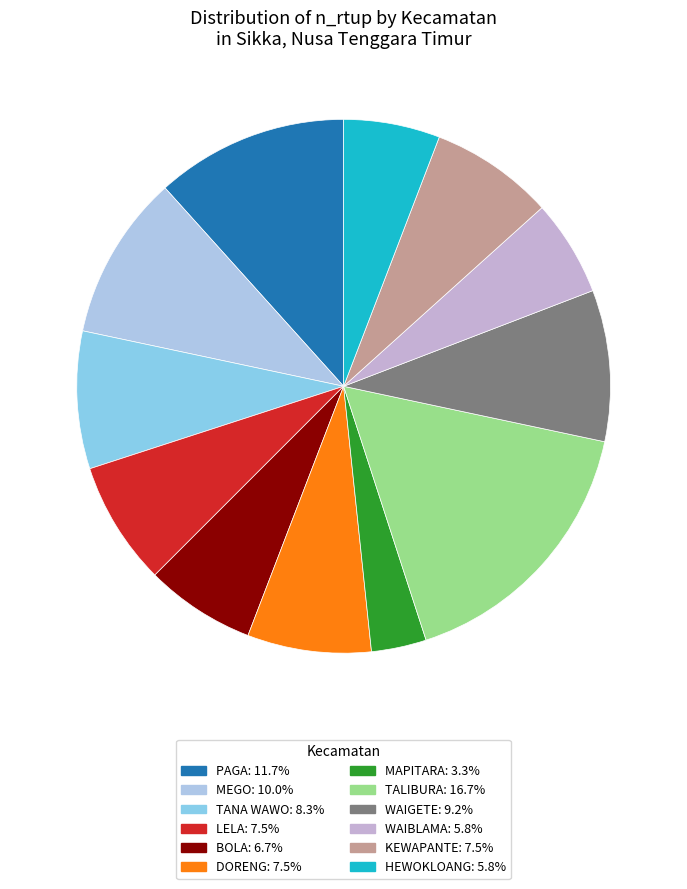

Which slice is the largest?

TALIBURA